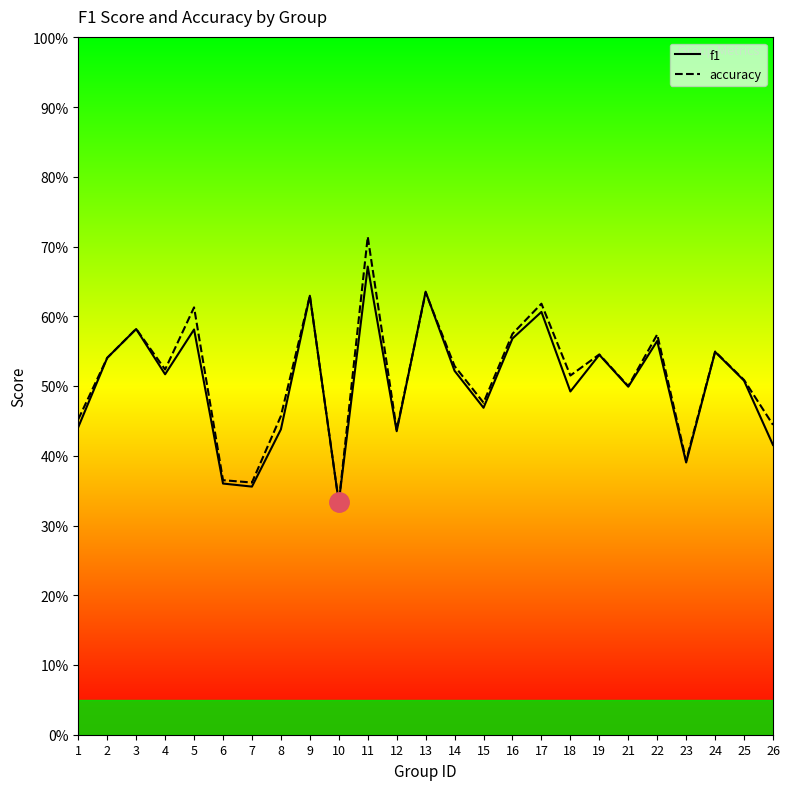

Which series has the widest spread of values?

accuracy